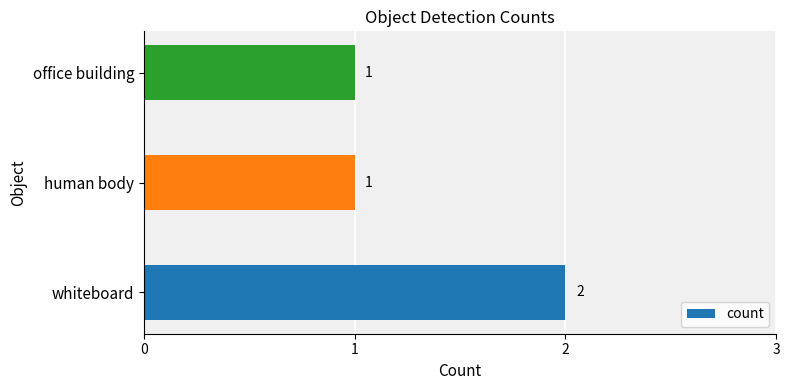

How many values are between 1 and 2?

3